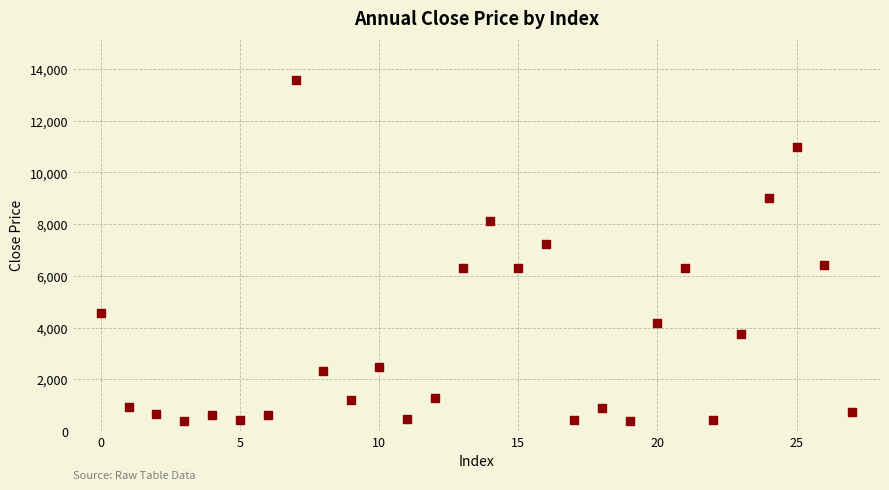

What is the range of Y values (max minus min)?

13198.4